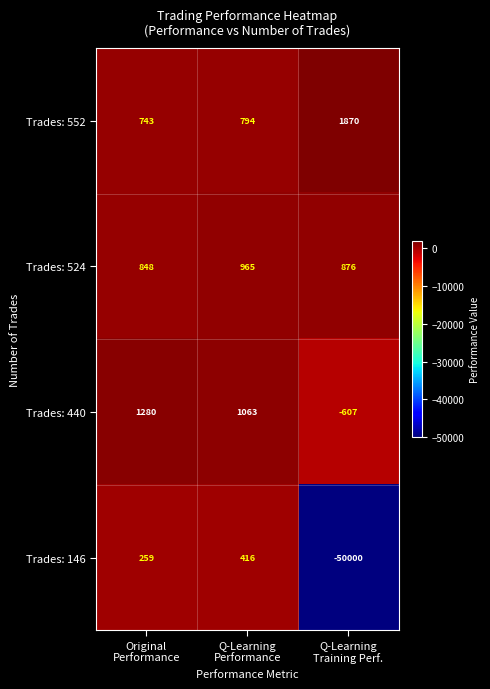

Which series has the widest spread of values?

Trades: 146